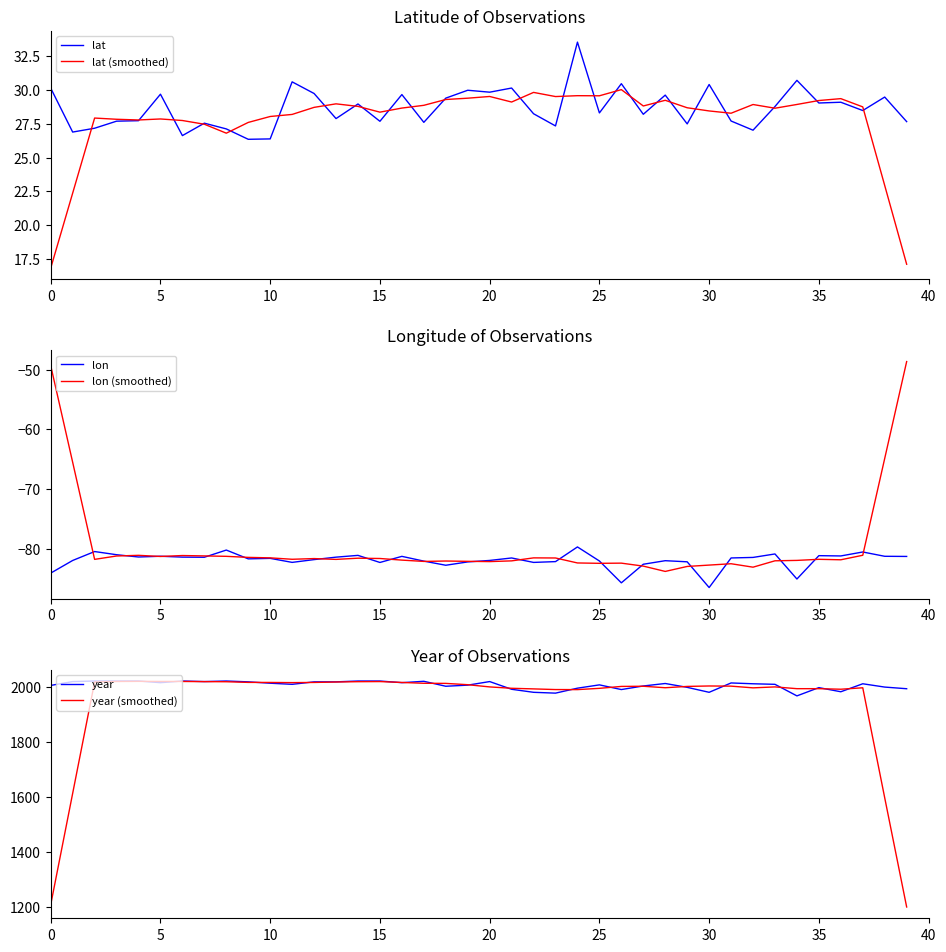

How many series are shown in this chart?

6